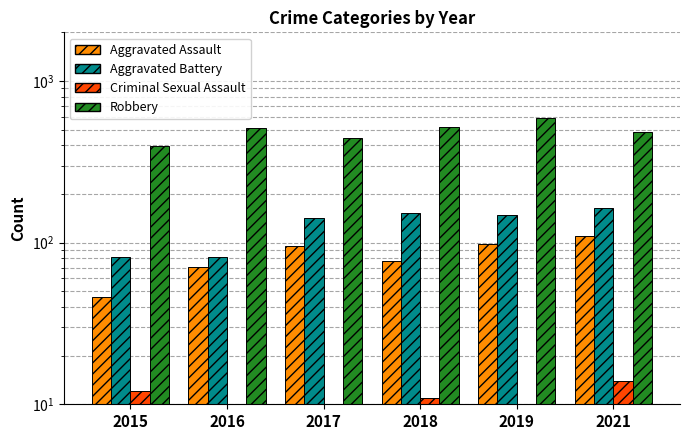

What are all the series names shown in the legend?

Aggravated Assault, Aggravated Battery, Criminal Sexual Assault, Robbery